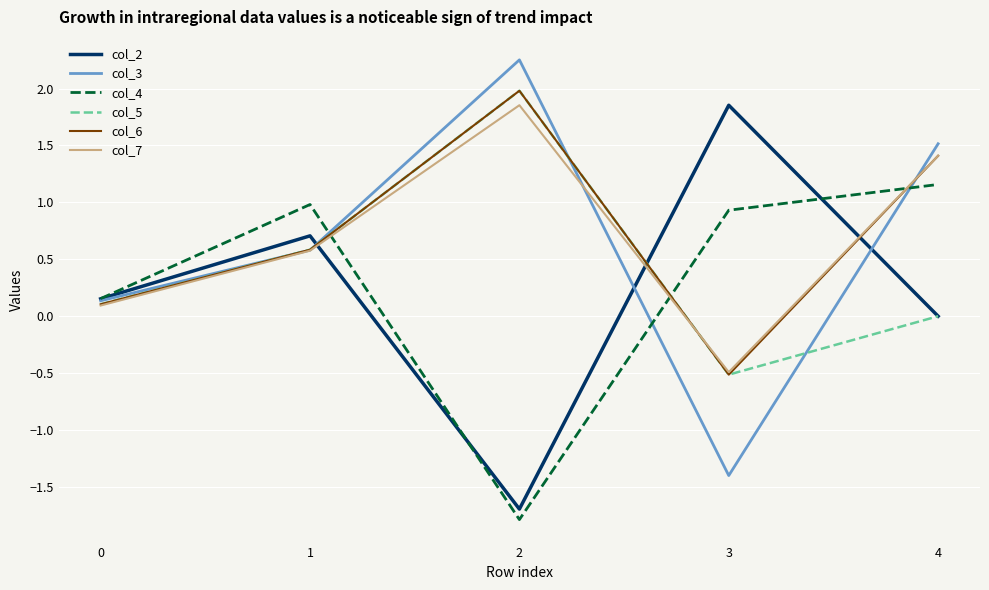

Which series ends up on top after the final intersection of col_2 and col_3?

col_3